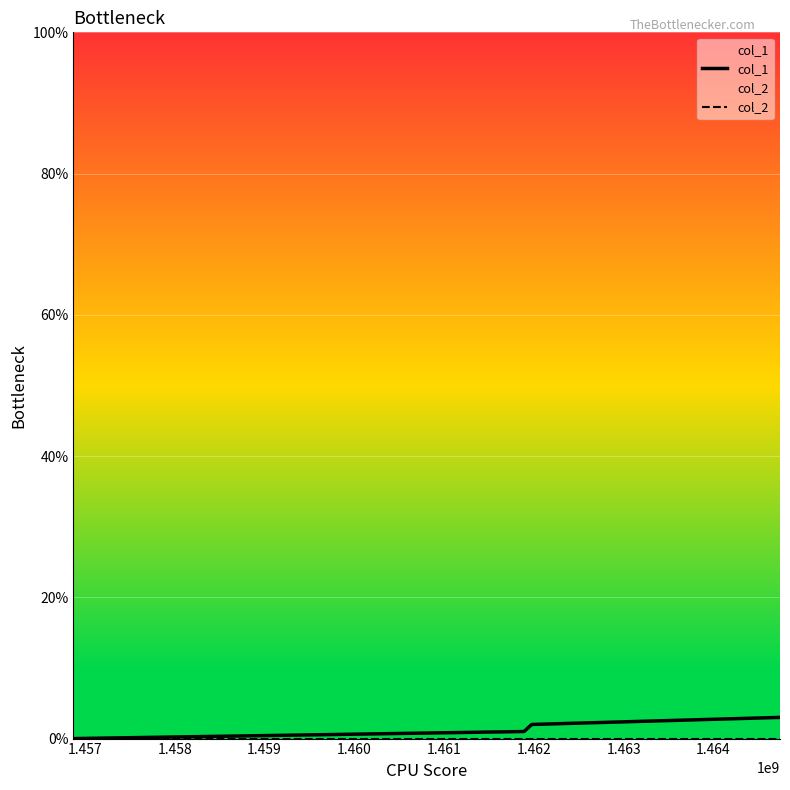

Is this an area chart (filled region under the line)?

No